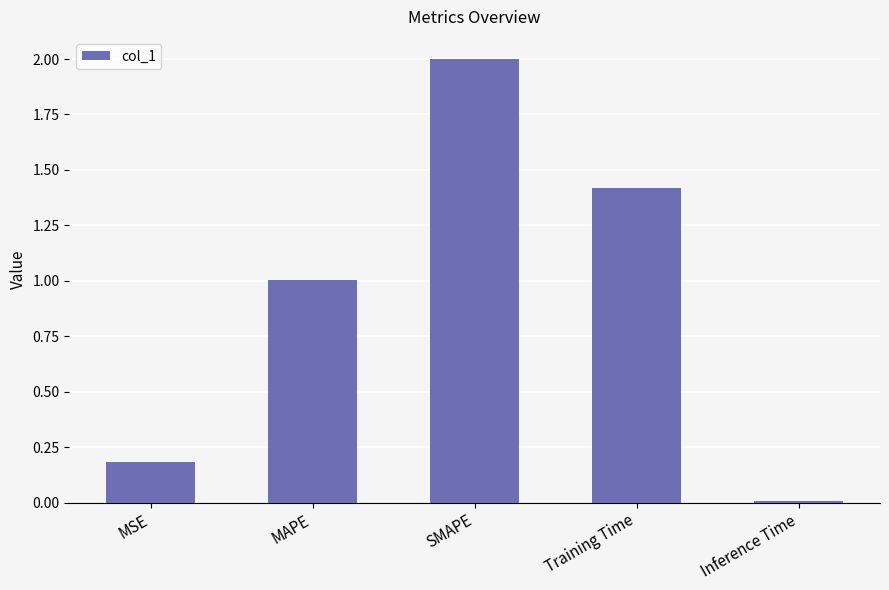

At which category does the chart reach its minimum across all series?

Inference Time